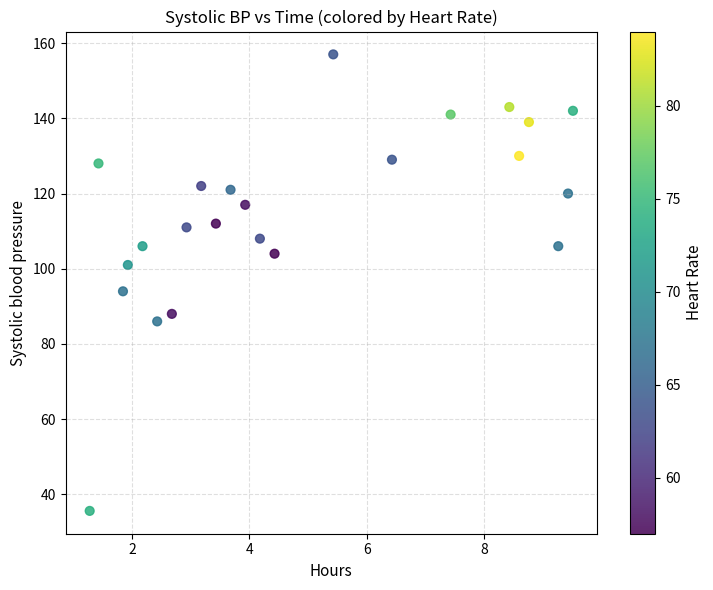

What is the range of Y values (max minus min)?

121.4